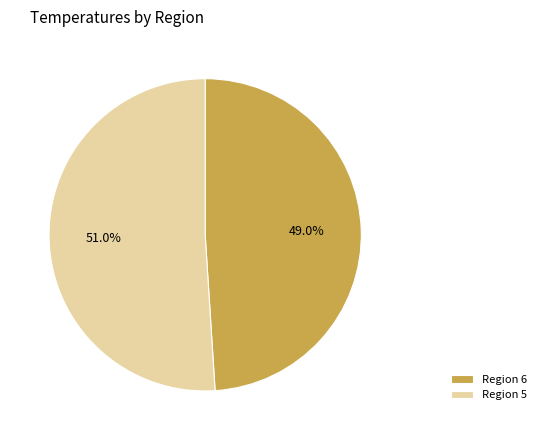

Is there any slice that represents more than half of the pie?

Yes